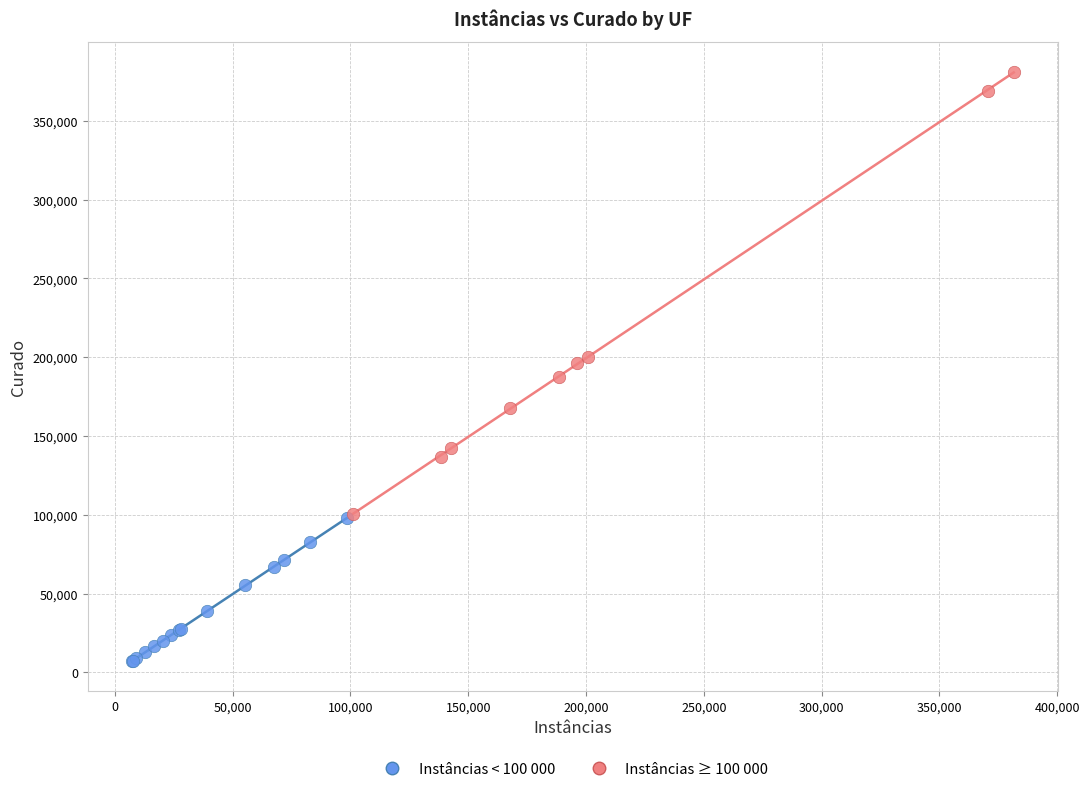

Which series reaches the minimum Y coordinate?

Instâncias < 100 000